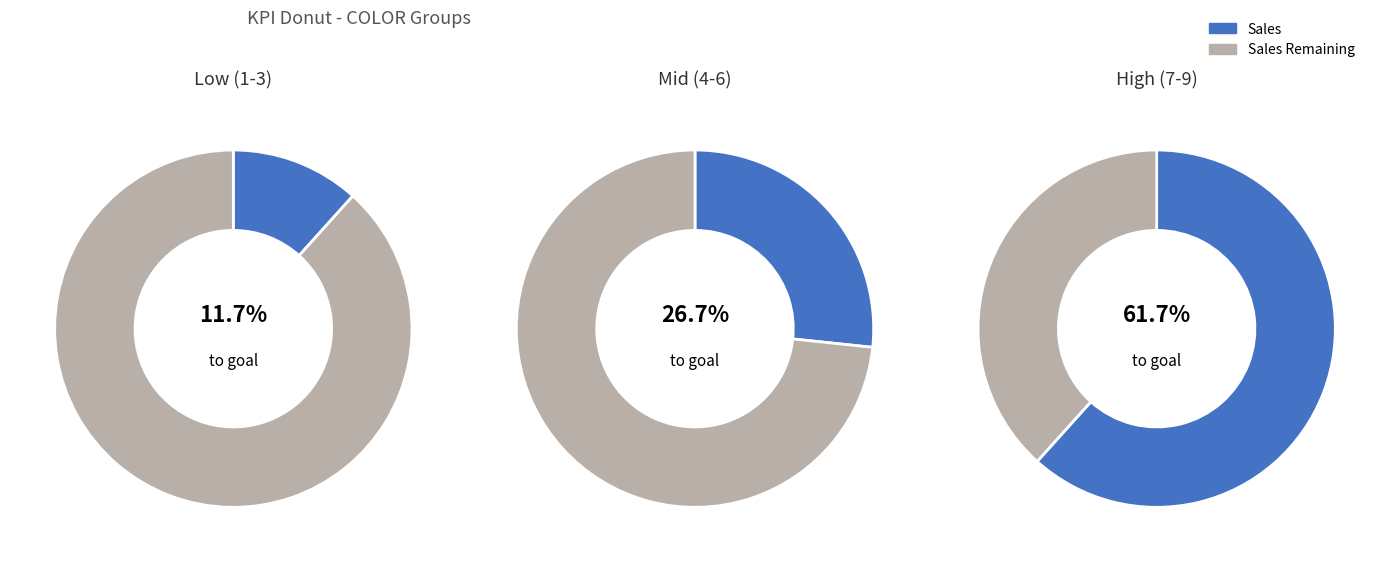

What is the change in value from 3 to 4?

-15